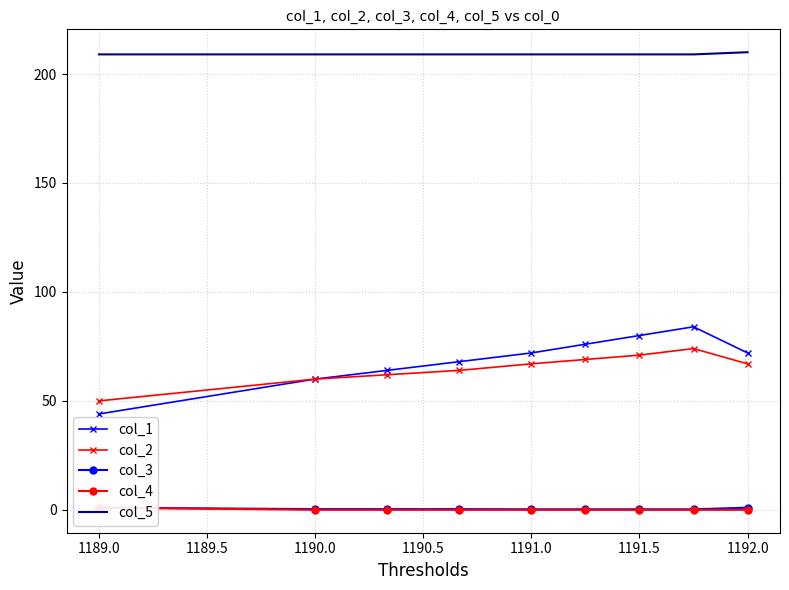

True or false: col_5 has more than 0 points higher than both neighbors.

False